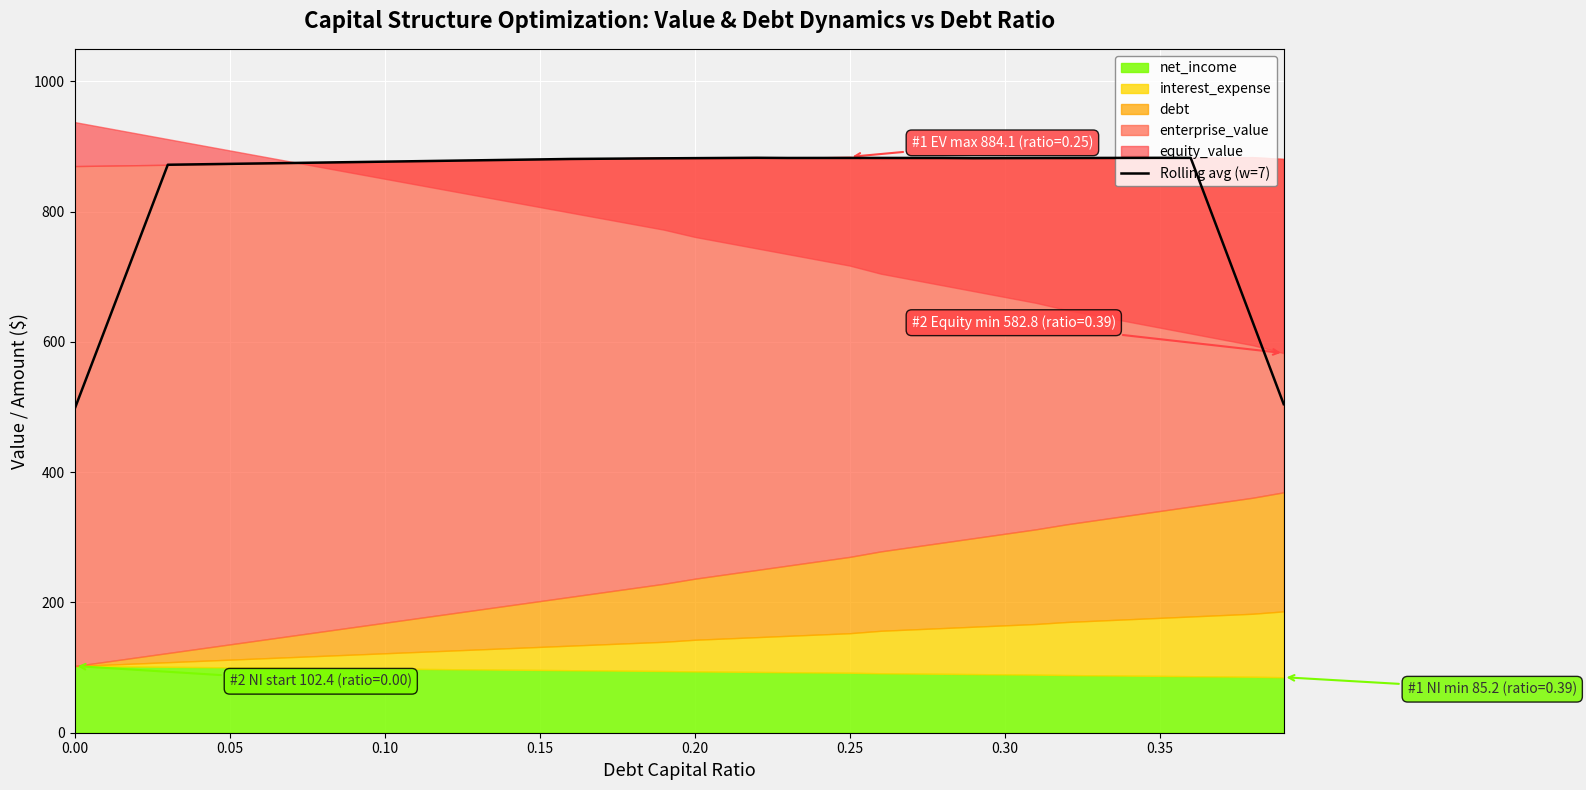

What is the minimum value for Rolling avg (w=7)?

497.7